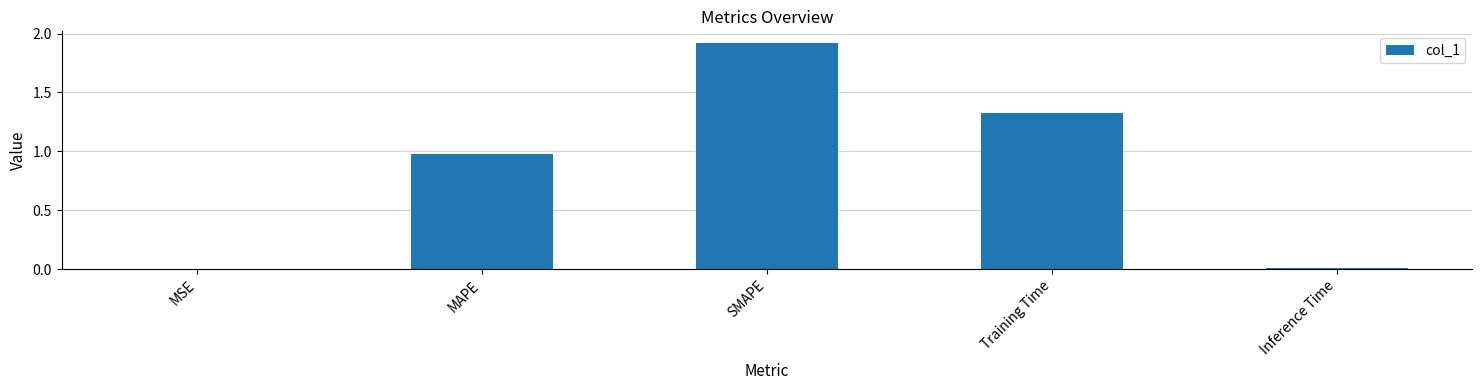

Read the value at MAPE.

1.0